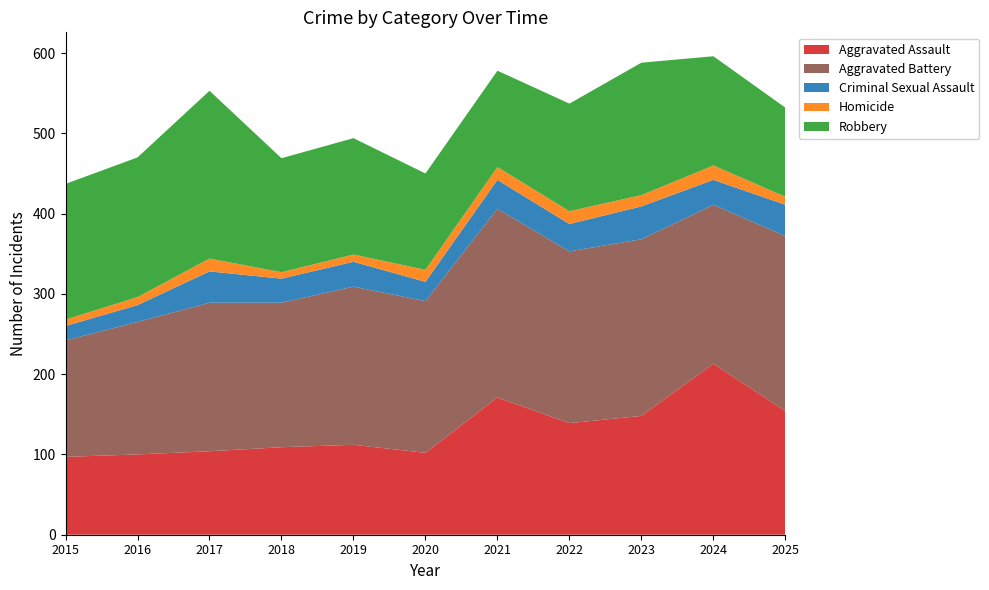

Reading left to right, transcribe all the data shown in this chart.

Aggravated Assault: 2015=97	2016=100	2017=104	2018=109	2019=112	2020=102	2021=171	2022=139	2023=148	2024=213	2025=154
Aggravated Battery: 2015=145	2016=165	2017=185	2018=180	2019=197	2020=189	2021=235	2022=214	2023=220	2024=198	2025=218
Criminal Sexual Assault: 2015=18	2016=21	2017=39	2018=30	2019=31	2020=24	2021=36	2022=34	2023=41	2024=31	2025=39
Homicide: 2015=8	2016=10	2017=16	2018=8	2019=9	2020=15	2021=16	2022=16	2023=14	2024=18	2025=10
Robbery: 2015=169	2016=174	2017=209	2018=142	2019=145	2020=120	2021=120	2022=134	2023=165	2024=136	2025=111